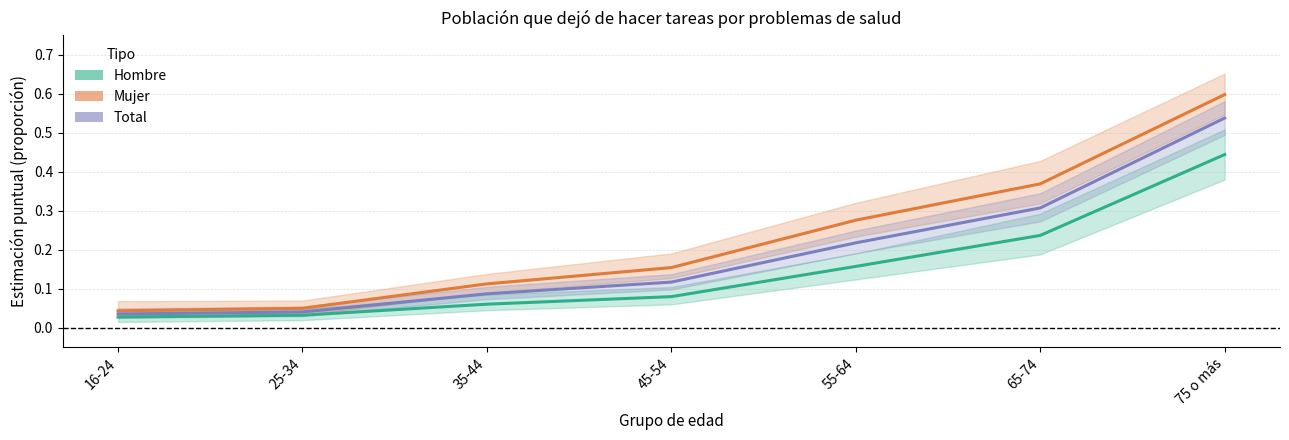

Is the value of Hombre at 45-54 greater than the value of Mujer at 25-34?

Yes